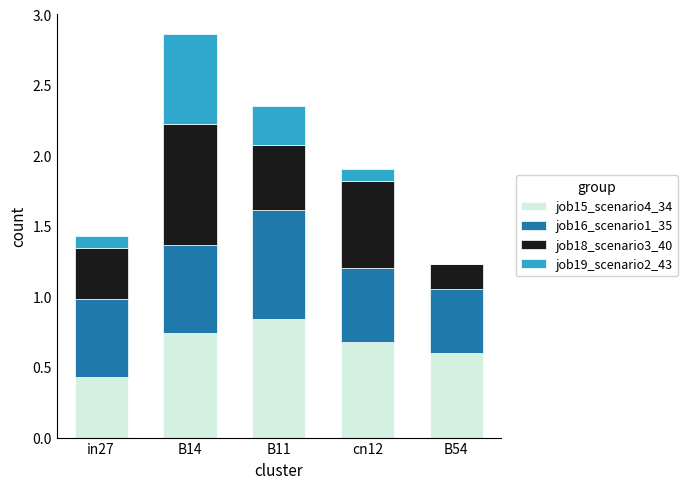

True or false: job15_scenario4_34 has a value of 0.7 at B14.

True